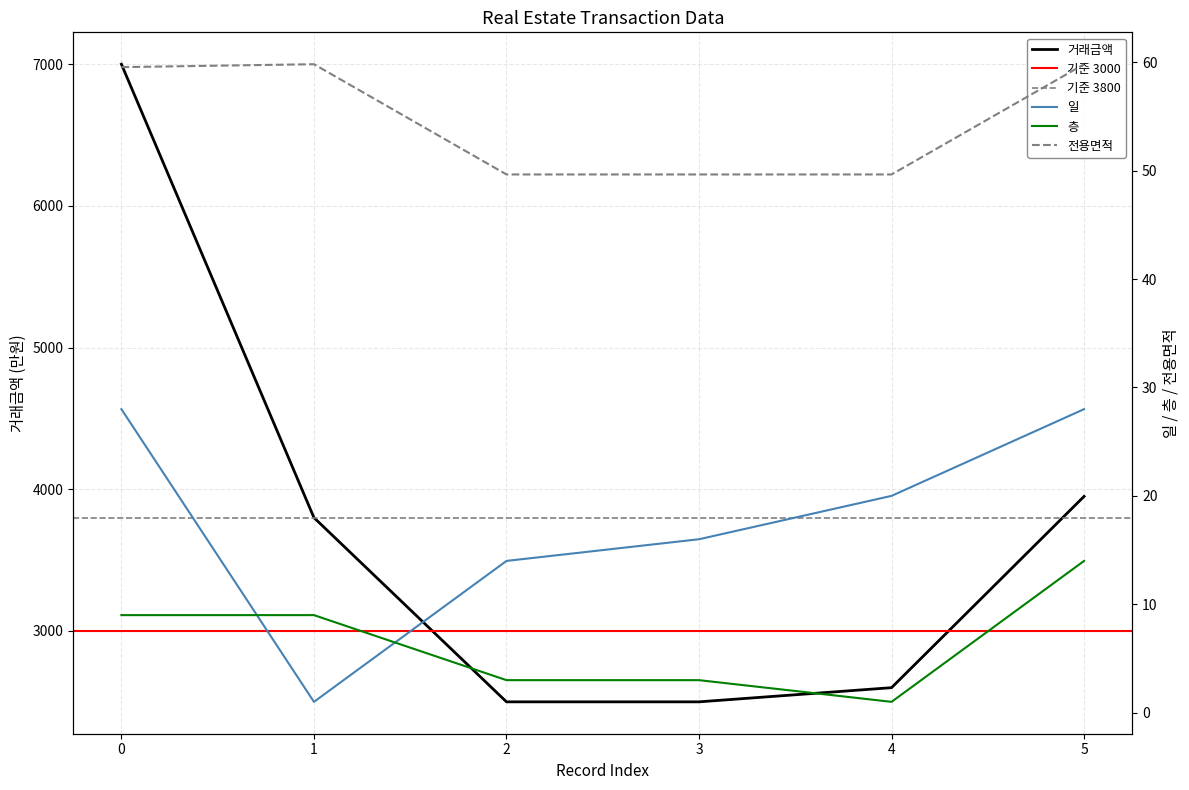

Reading left to right, list all the values displayed in this chart.

거래금액: 7000.0	3800.0	2500.0	2500.0	2600.0	3950.0
일: 28.0	1.0	14.0	16.0	20.0	28.0
층: 9.0	9.0	3.0	3.0	1.0	14.0
전용면적: 59.5	59.8	49.6	49.6	49.6	59.8